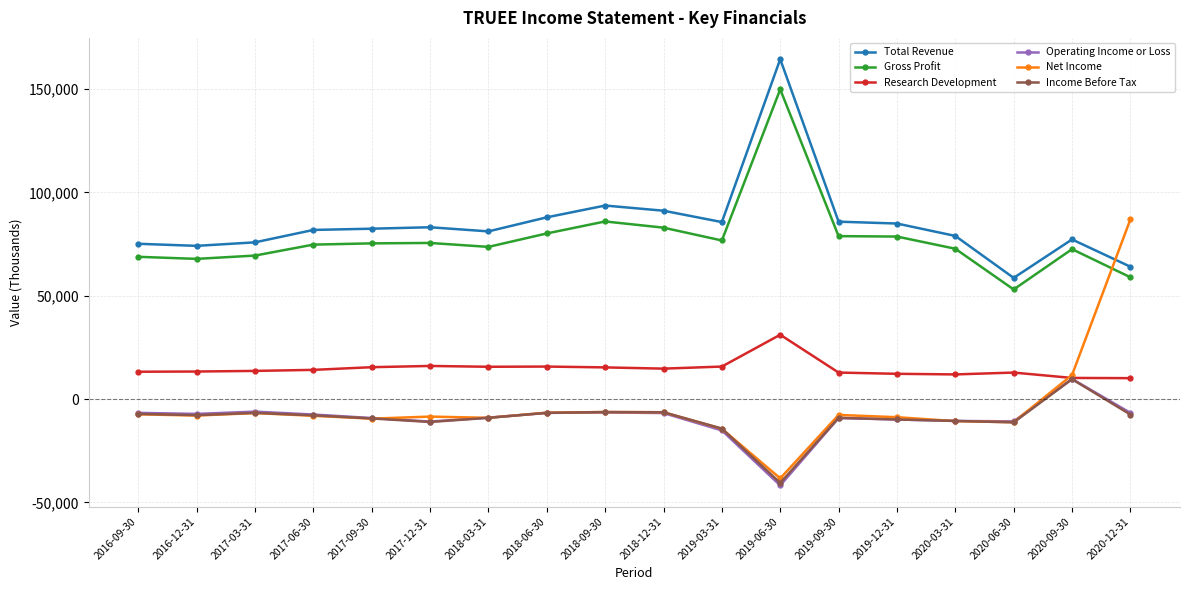

At which label does Net Income first exceed -8000?

2016-09-30